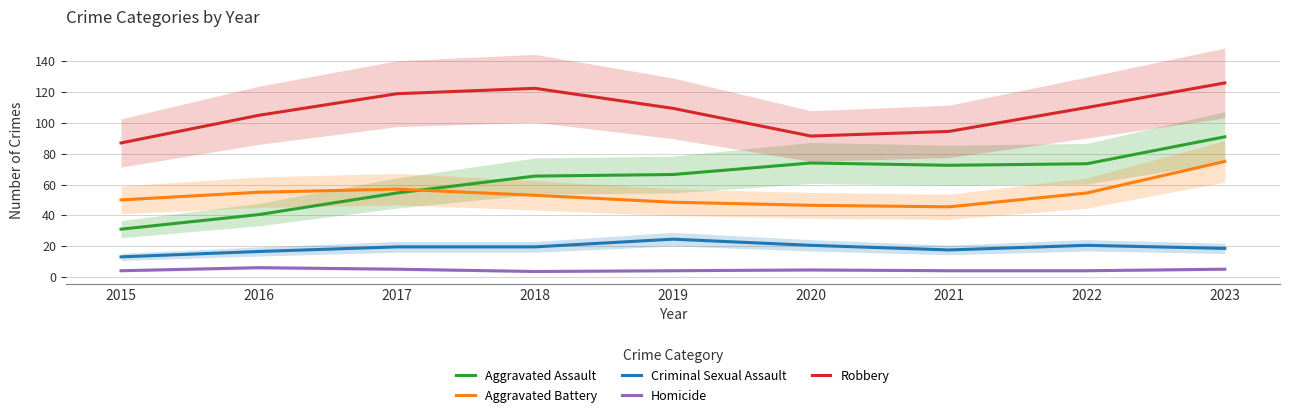

True or false: Criminal Sexual Assault and Aggravated Battery cross at least once.

False